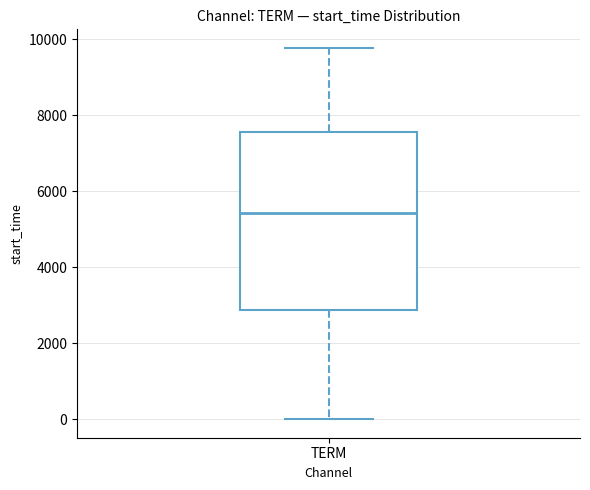

Read this box plot against the y-axis: the position of the median line, the range covered by the box, and the ends of both whiskers. The values are not printed on the chart, so give them approximately, as read against the axis.

median 5400, box 2800 to 7600, whiskers 0 to 9800